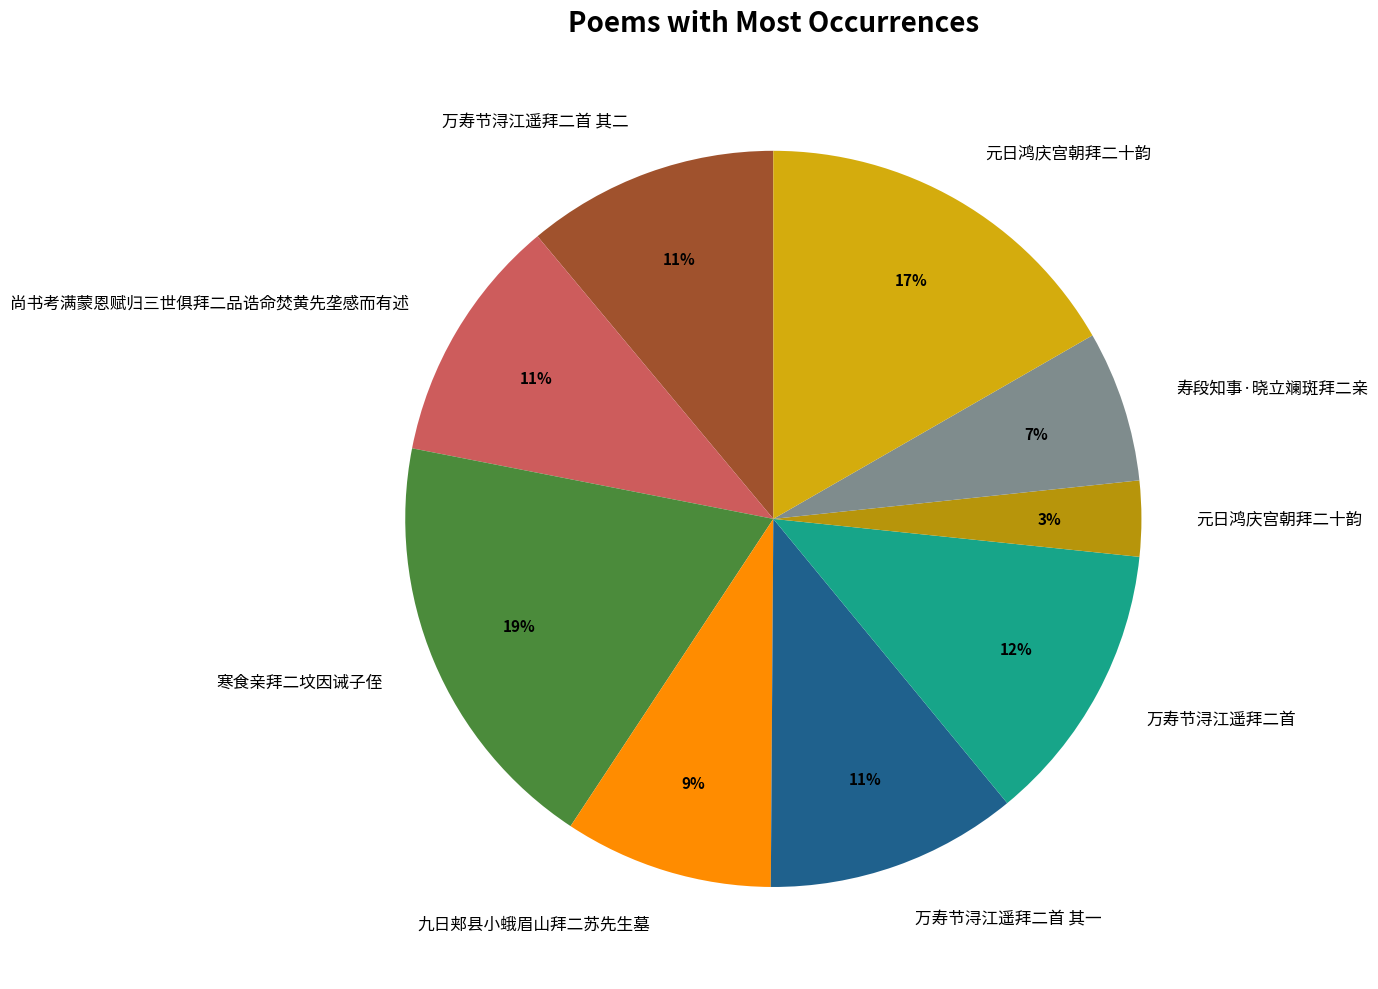

What is the smallest slice in the pie chart?

元日鸿庆宫朝拜二十韵